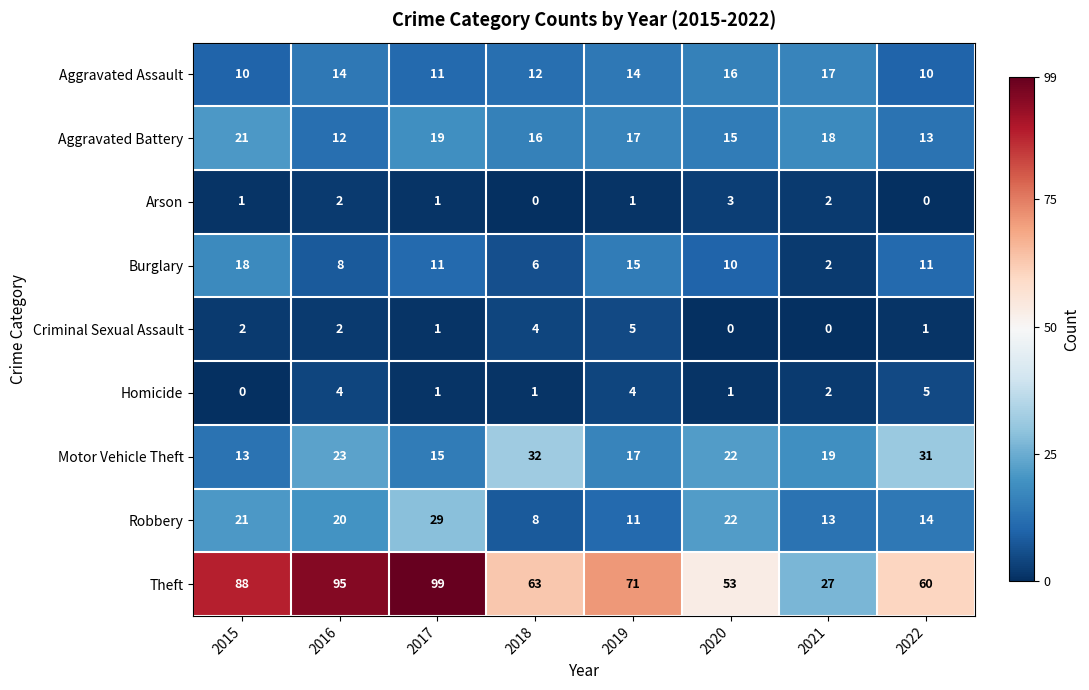

At 2022, list the series in order from smallest to largest.

Arson, Criminal Sexual Assault, Homicide, Aggravated Assault, Burglary, Aggravated Battery, Robbery, Motor Vehicle Theft, Theft